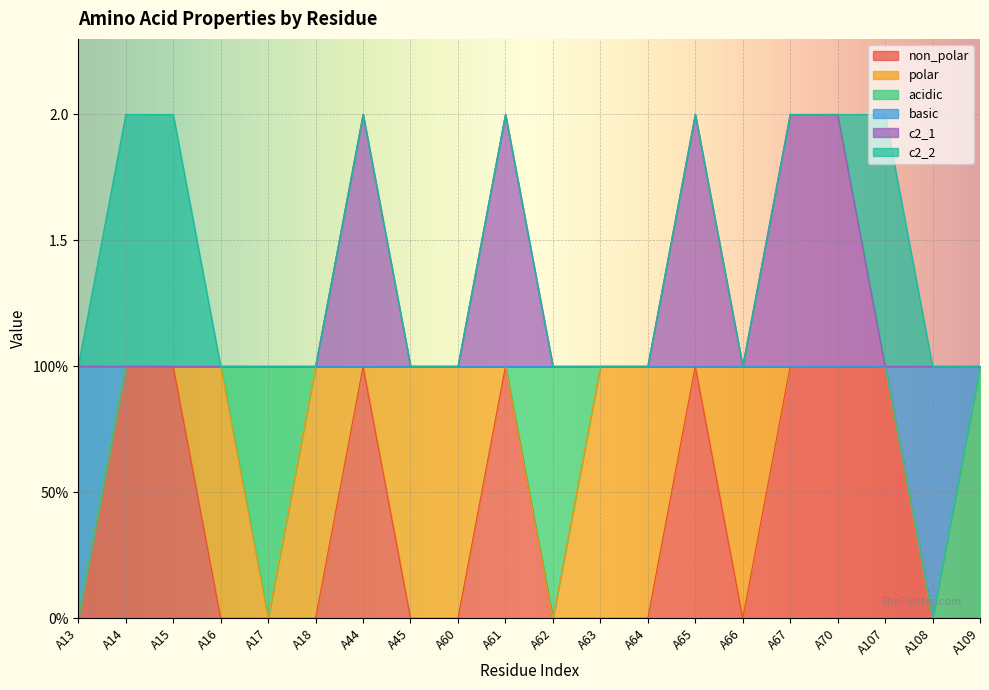

The c2_1 series shows 1 at A109. True or false?

True